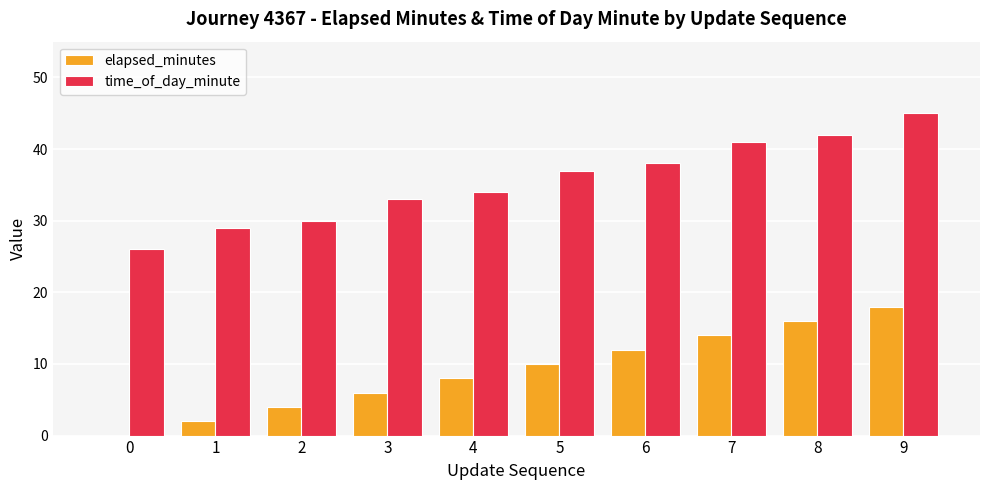

The time_of_day_minute series shows 38 at 6. True or false?

True